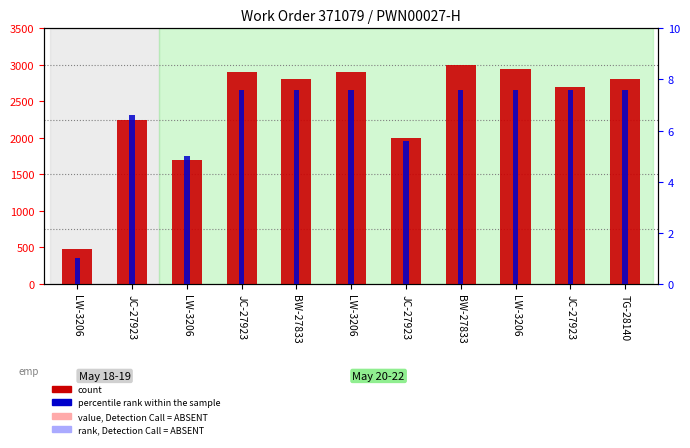

What is the label of the 2nd bar from the right?

JC-27923